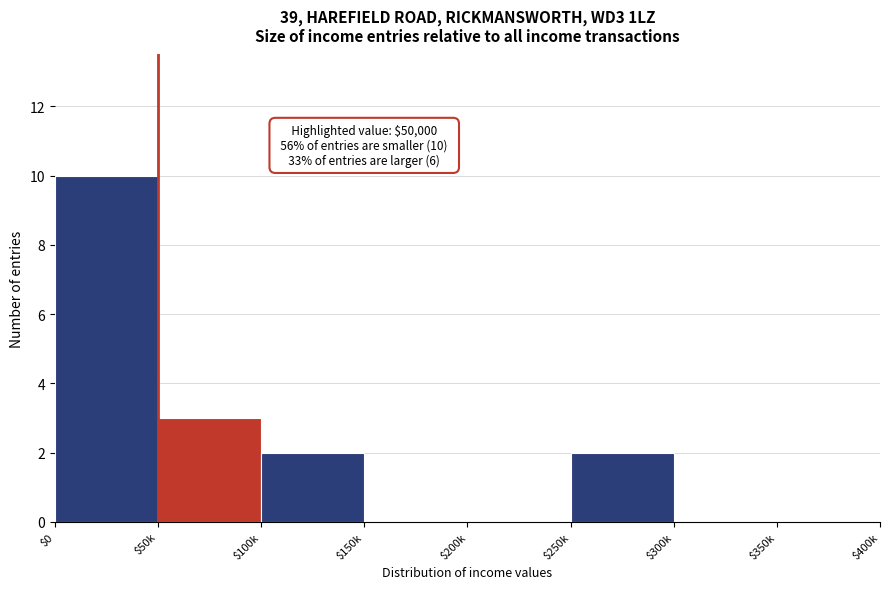

At which category does the chart reach its peak across all series?

$0